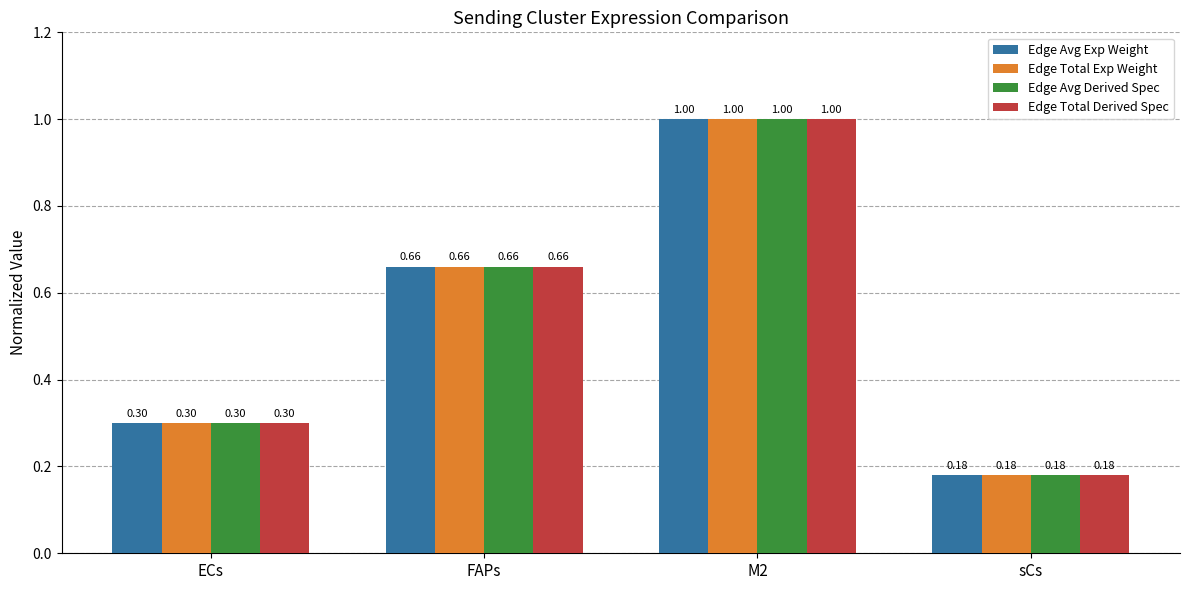

What is the average value of the Edge Total Exp Weight series?

0.5